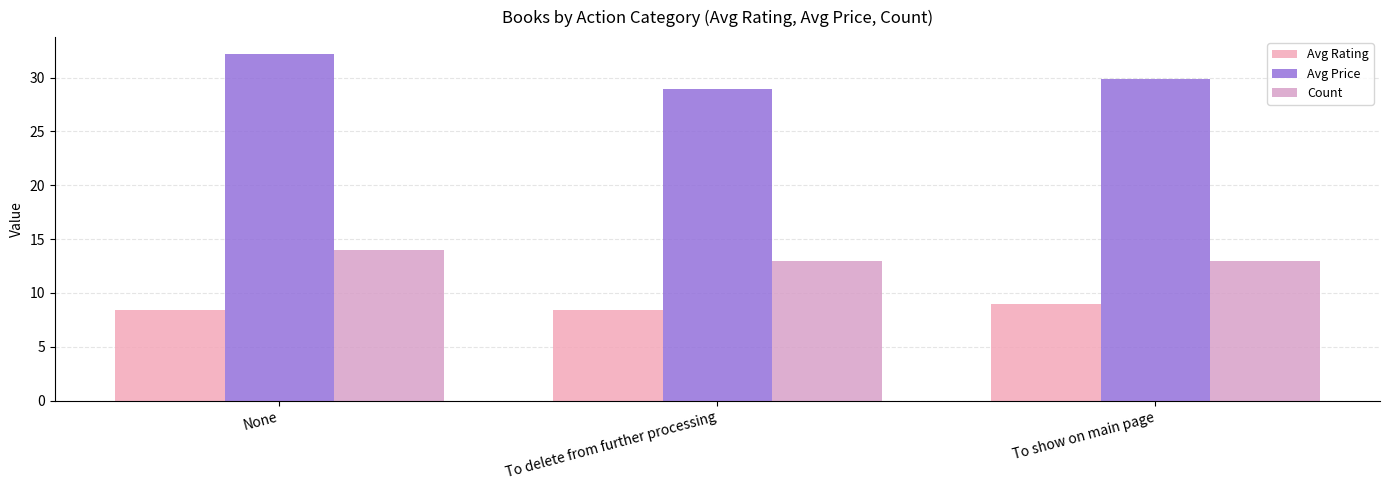

How many bars are there in each group?

3